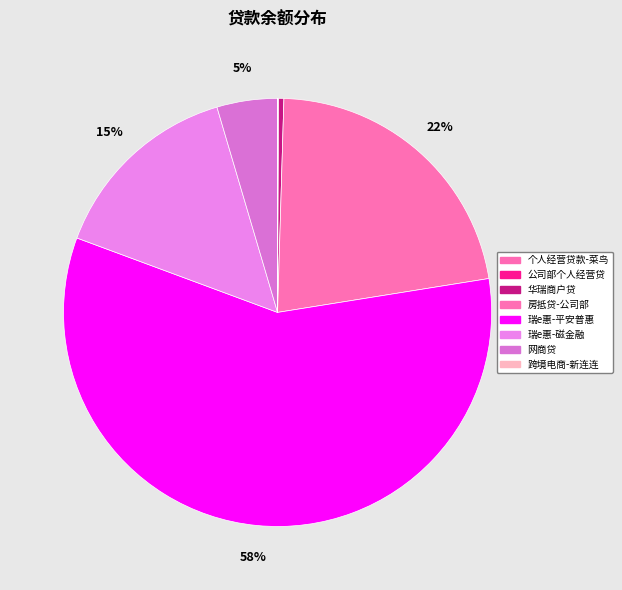

What is the smallest slice in the pie chart?

跨境电商-新连连